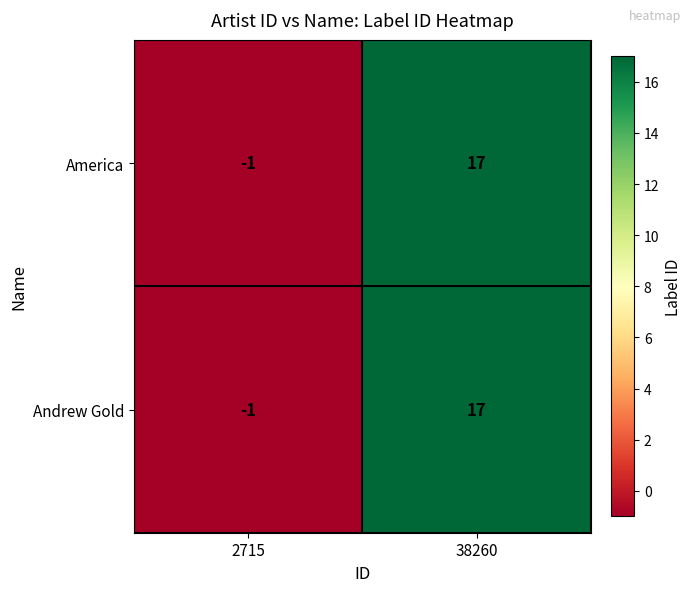

At which category is the sum across all series the highest?

38260